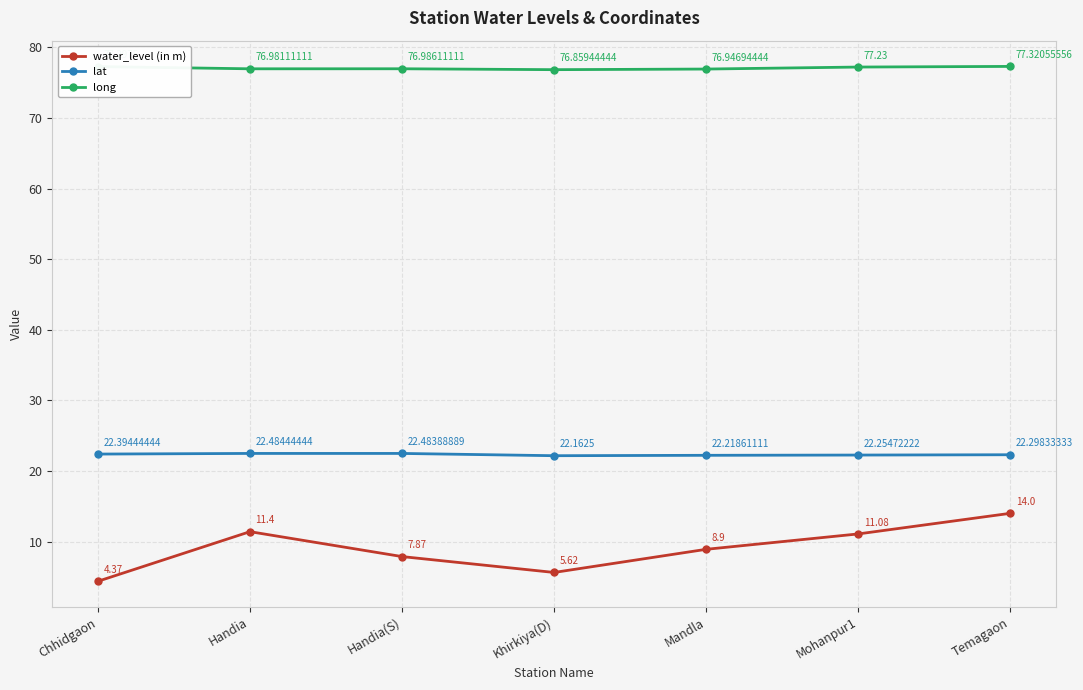

What is the sum of all lat values?

156.3